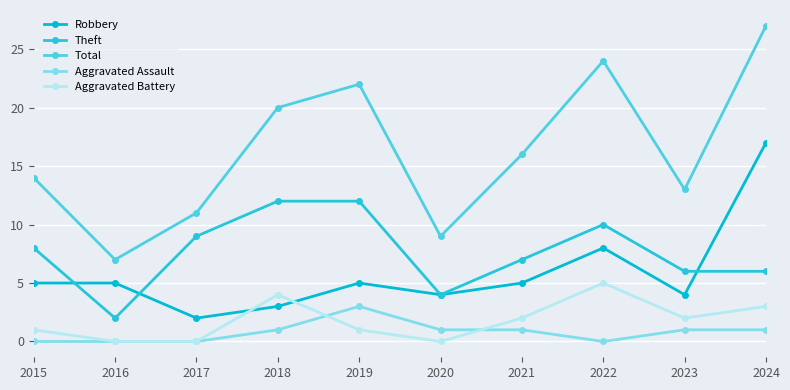

Where is the first local maximum for Total?

2019